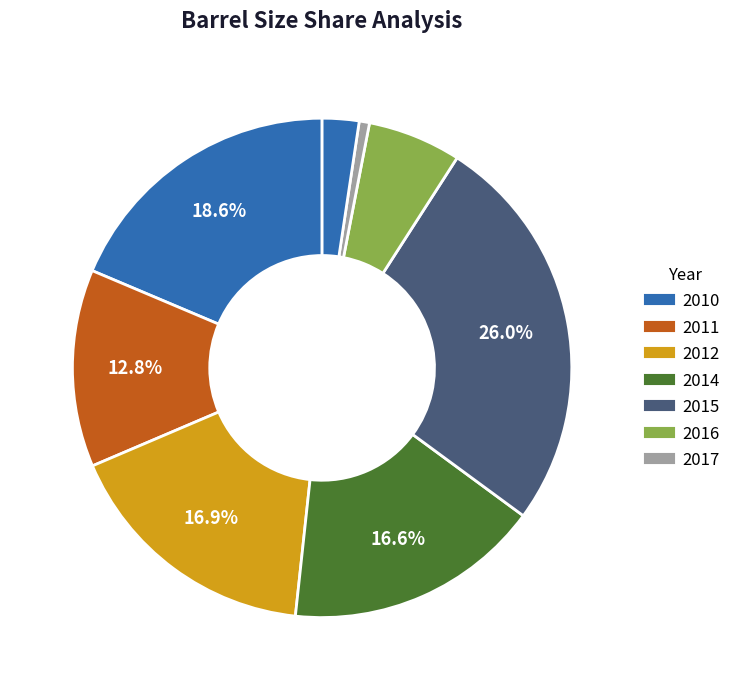

How many slices are in this pie chart?

8